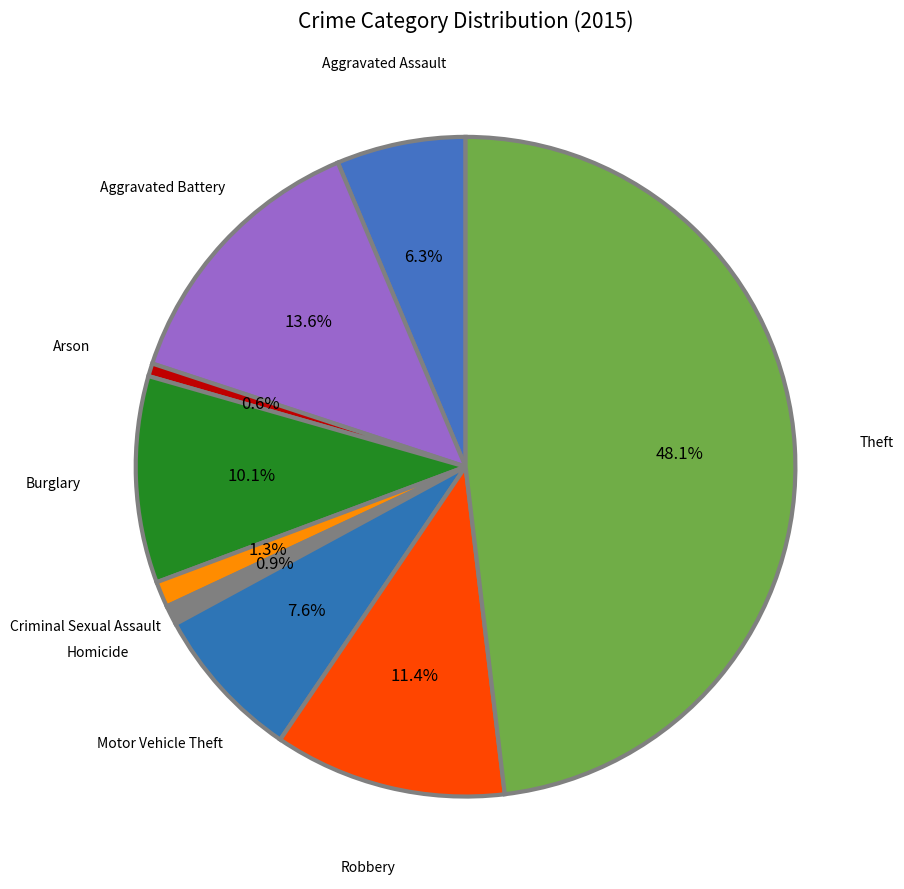

Is there any slice that represents more than half of the pie?

No